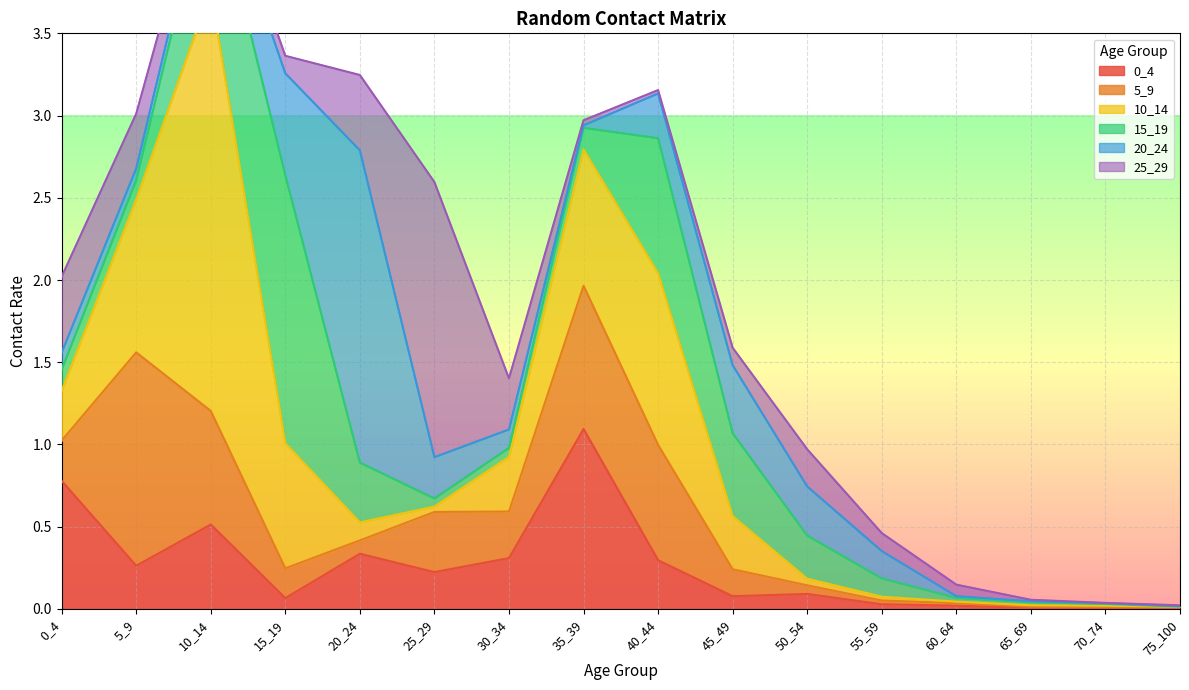

Reading left to right, extract all data points from this chart.

0_4: 0_4=0.8	5_9=0.3	10_14=0.5	15_19=0.1	20_24=0.3	25_29=0.2	30_34=0.3	35_39=1.1	40_44=0.3	45_49=0.1	50_54=0.1	55_59=0.0	60_64=0.0	65_69=0.0	70_74=0.0	75_100=0.0
5_9: 0_4=0.2	5_9=1.3	10_14=0.7	15_19=0.2	20_24=0.1	25_29=0.4	30_34=0.3	35_39=0.9	40_44=0.7	45_49=0.2	50_54=0.1	55_59=0.0	60_64=0.0	65_69=0.0	70_74=0.0	75_100=0.0
10_14: 0_4=0.3	5_9=0.9	10_14=2.6	15_19=0.8	20_24=0.1	25_29=0.0	30_34=0.3	35_39=0.8	40_44=1.0	45_49=0.3	50_54=0.0	55_59=0.0	60_64=0.0	65_69=0.0	70_74=0.0	75_100=0.0
15_19: 0_4=0.1	5_9=0.1	10_14=0.7	15_19=1.6	20_24=0.4	25_29=0.0	30_34=0.1	35_39=0.1	40_44=0.8	45_49=0.5	50_54=0.3	55_59=0.1	60_64=0.0	65_69=0.0	70_74=0.0	75_100=0.0
20_24: 0_4=0.1	5_9=0.1	10_14=0.1	15_19=0.6	20_24=1.9	25_29=0.3	30_34=0.1	35_39=0.0	40_44=0.3	45_49=0.4	50_54=0.3	55_59=0.2	60_64=0.0	65_69=0.0	70_74=0.0	75_100=0.0
25_29: 0_4=0.5	5_9=0.3	10_14=0.1	15_19=0.1	20_24=0.5	25_29=1.7	30_34=0.3	35_39=0.0	40_44=0.0	45_49=0.1	50_54=0.2	55_59=0.1	60_64=0.1	65_69=0.0	70_74=0.0	75_100=0.0